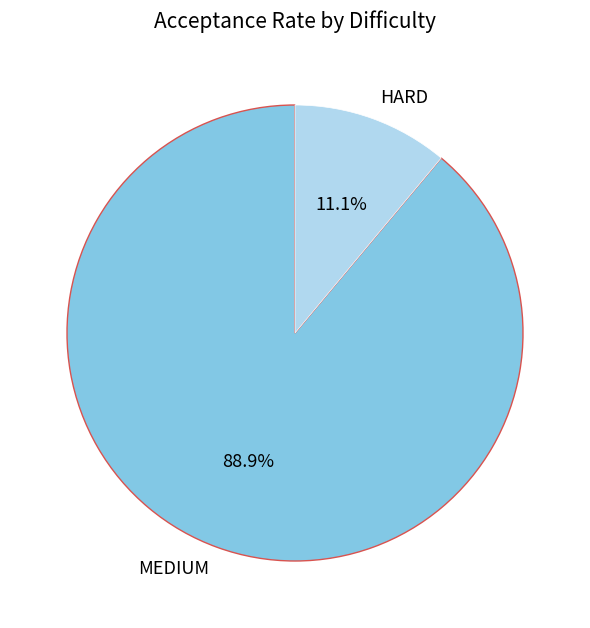

What is the largest slice in the pie chart?

MEDIUM